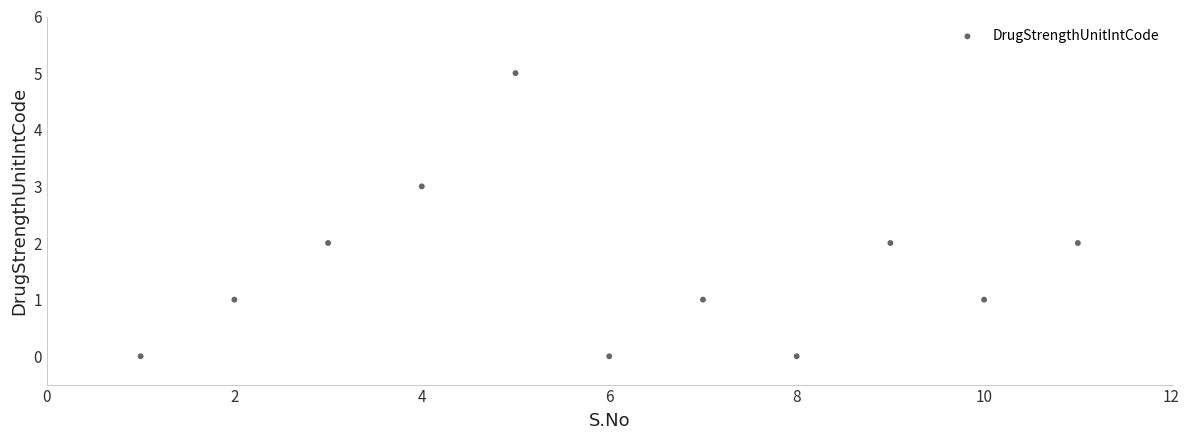

What is the range of Y values (max minus min)?

5